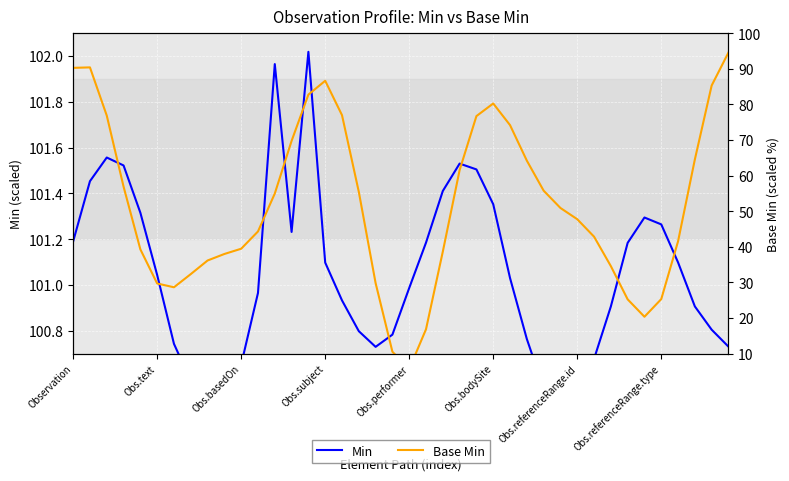

Where is the first local minimum for Min?

8